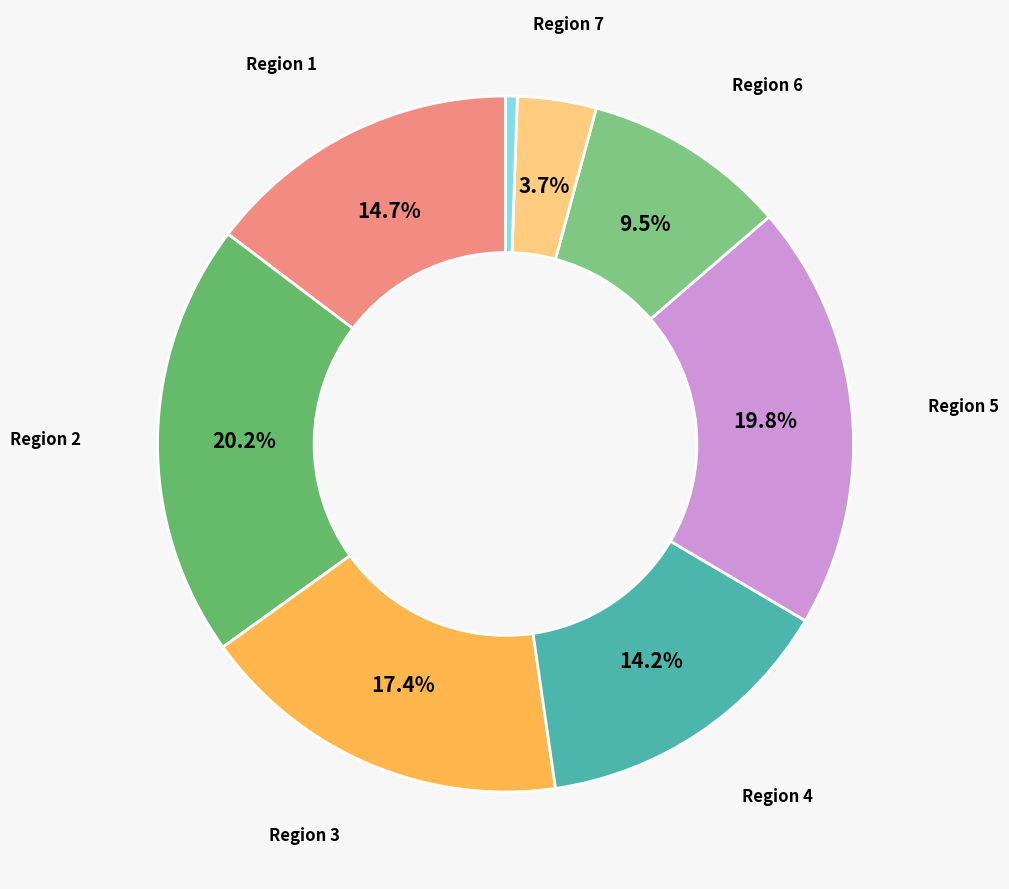

How many slices are in this pie chart?

8